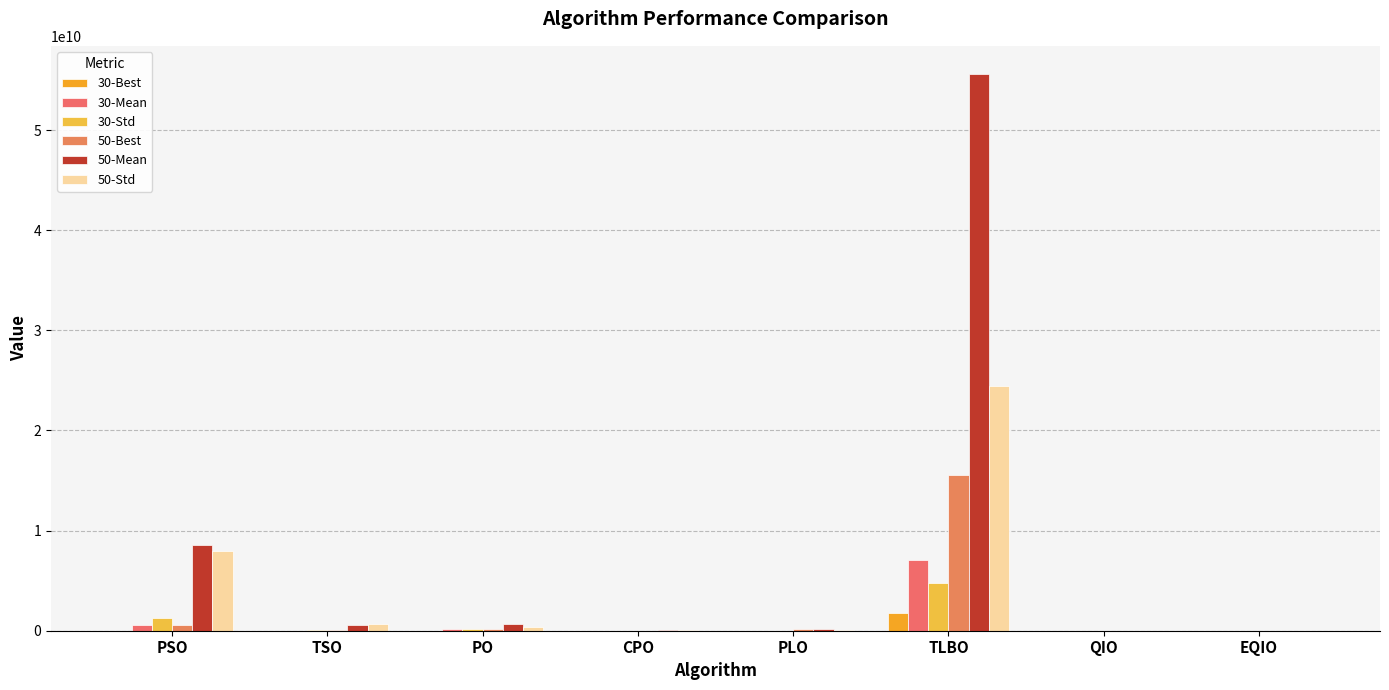

Reading left to right, list all the values displayed in this chart.

30-Best: PSO=3799885.0	TSO=271462.6	PO=6556012.3	CPO=803560.6	PLO=1503384.2	TLBO=1741580229.7	QIO=150825.3	EQIO=17293.0
30-Mean: PSO=538338535.5	TSO=10778328.3	PO=166795877.0	CPO=12893746.8	PLO=4895443.3	TLBO=7060306120.4	QIO=1594911.9	EQIO=748387.5
30-Std: PSO=1235848503.8	TSO=36872568.5	PO=124941021.9	CPO=13078896.6	PLO=2321972.0	TLBO=4780344443.8	QIO=1231352.0	EQIO=649583.1
50-Best: PSO=593442814.8	TSO=25490132.3	PO=151555829.1	CPO=5803251.6	PLO=123832948.9	TLBO=15518706979.2	QIO=2554777.1	EQIO=726745.2
50-Mean: PSO=8553354031.9	TSO=561797622.2	PO=654355586.7	CPO=73027239.8	PLO=204546811.3	TLBO=55629596252.5	QIO=10922165.9	EQIO=4626936.6
50-Std: PSO=8006985955.4	TSO=666155787.8	PO=369881881.1	CPO=42809710.5	PLO=34666424.8	TLBO=24421871373.0	QIO=8249357.4	EQIO=2359849.7